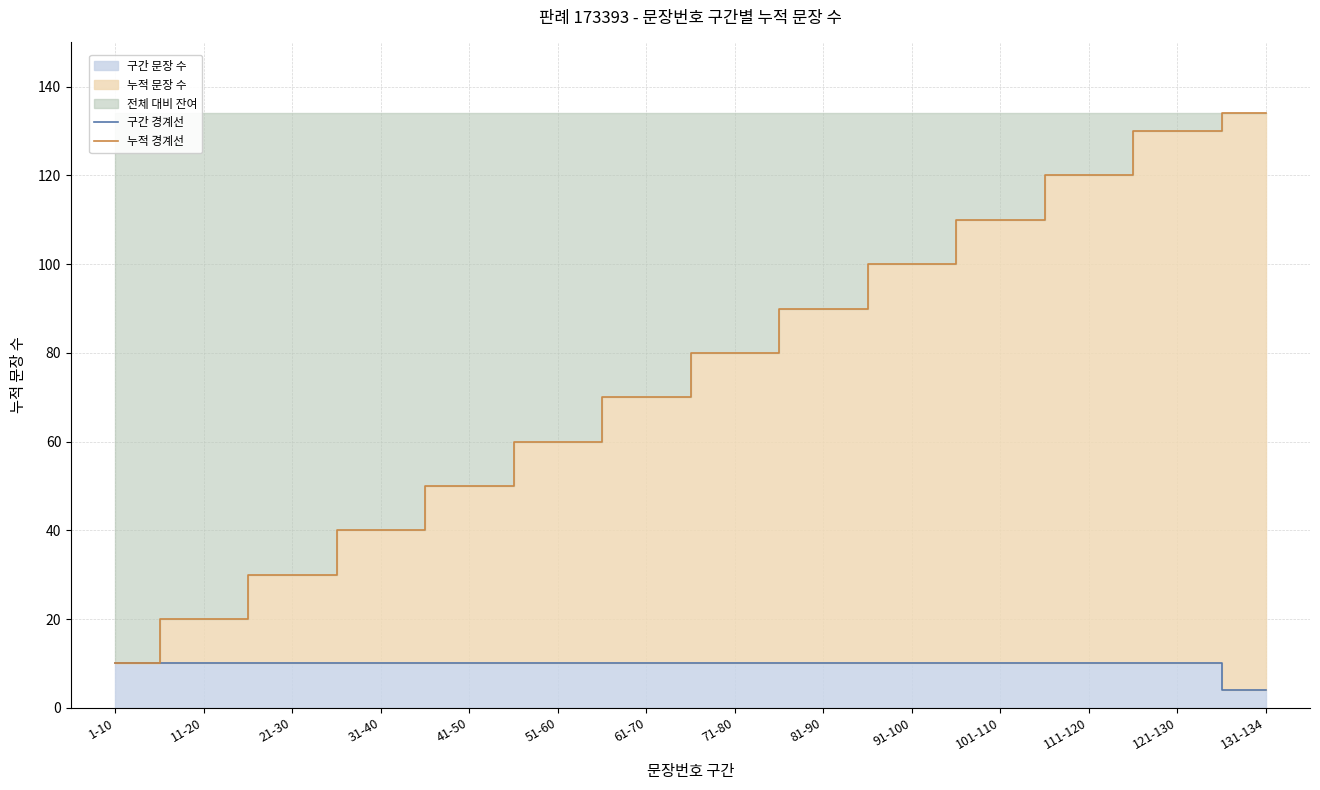

What is the value of the 구간 경계선 point at the 3rd from the left?

10